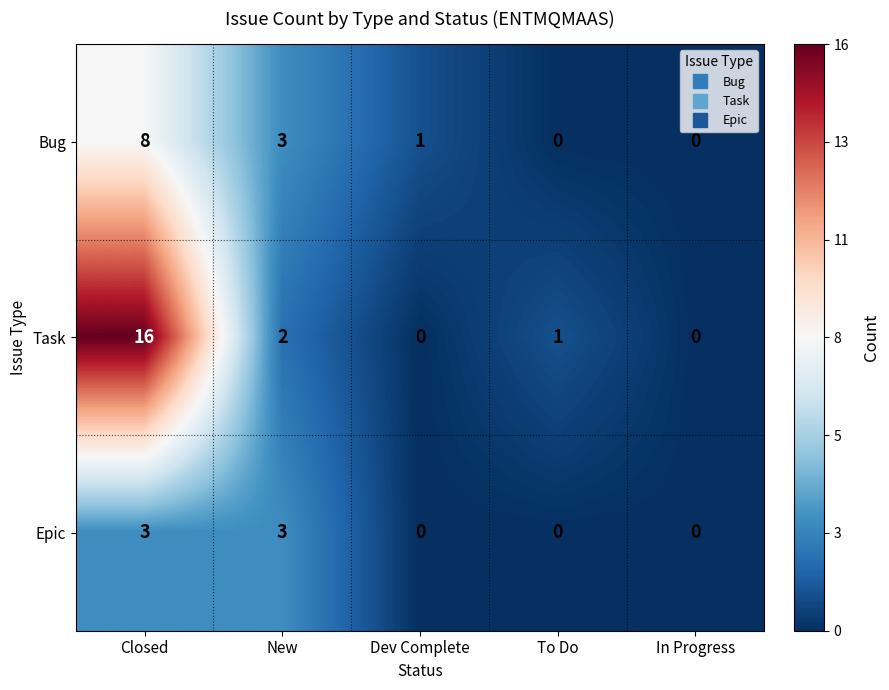

At which category does the chart reach its peak across all series?

Closed